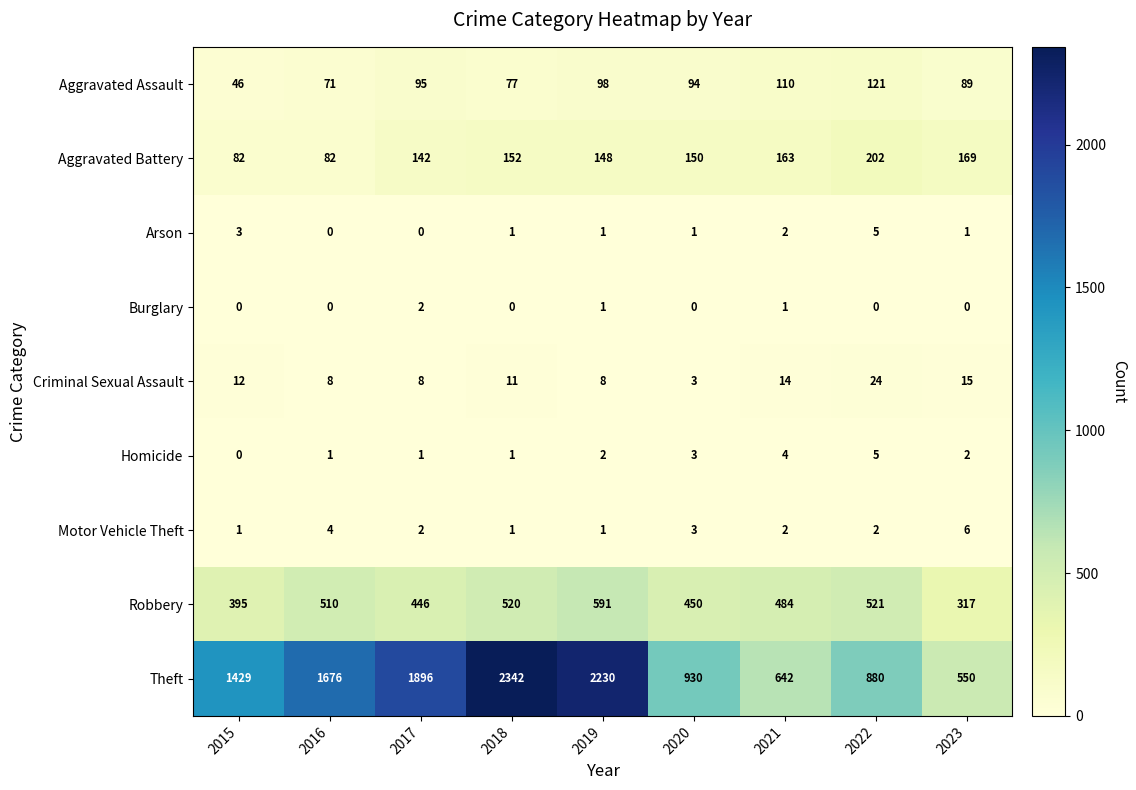

What value does the Robbery series have at 2018, to the nearest 50?

500